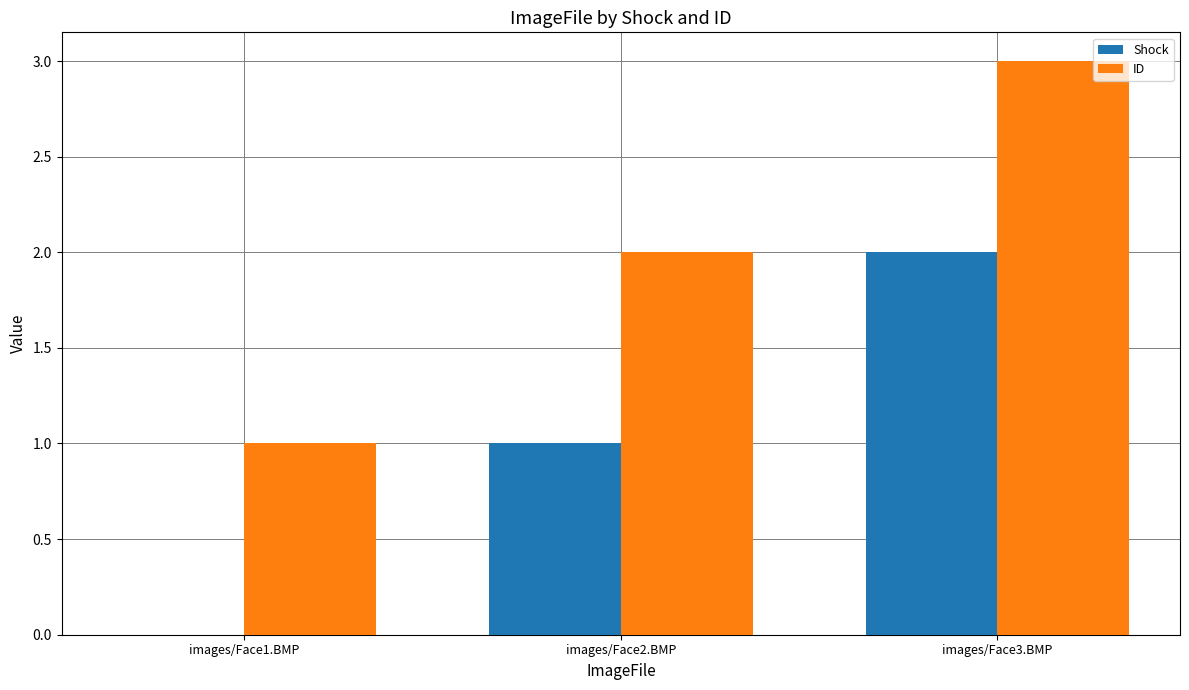

What is the sum of the Shock values at images/Face1.BMP and images/Face3.BMP?

2